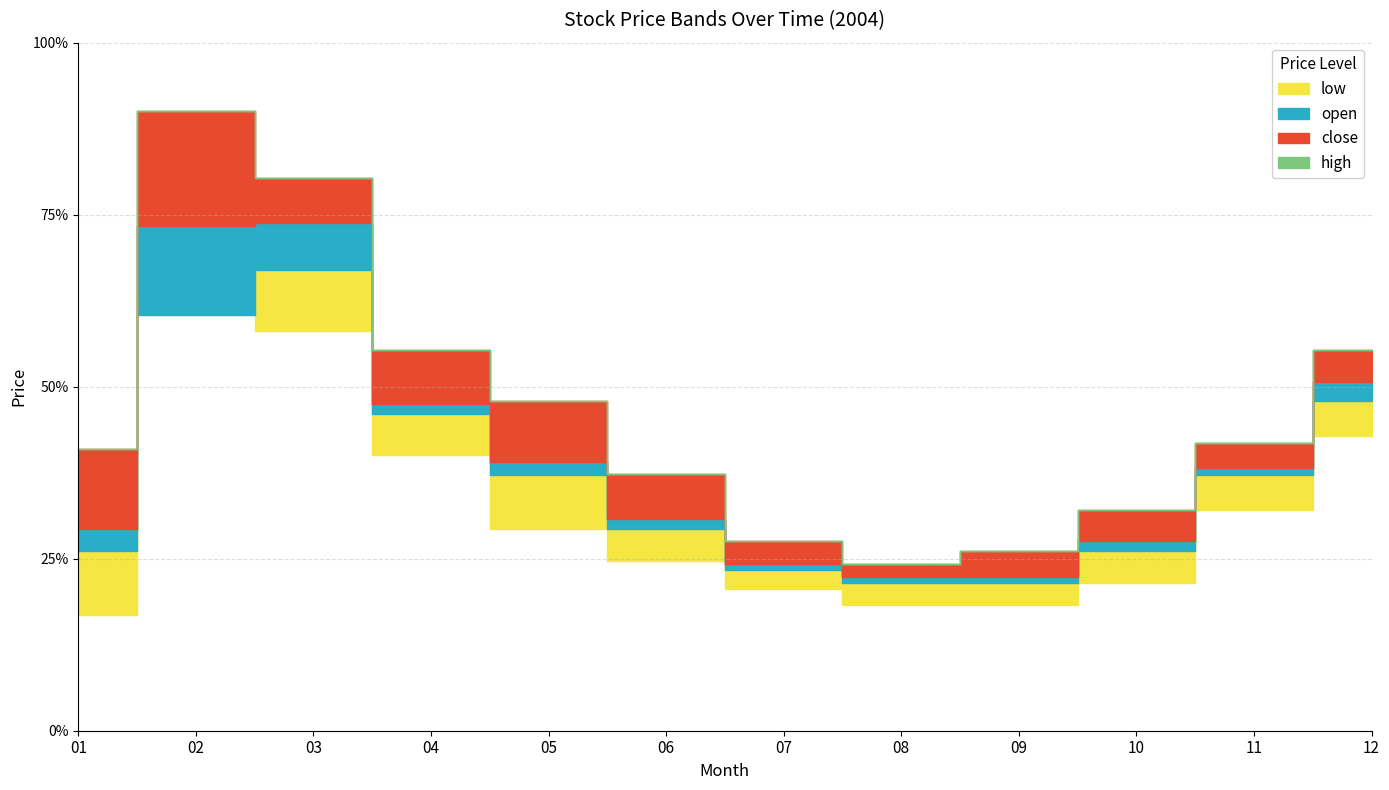

Rank the series at 2004-04 from highest to lowest value.

high, close, open, low